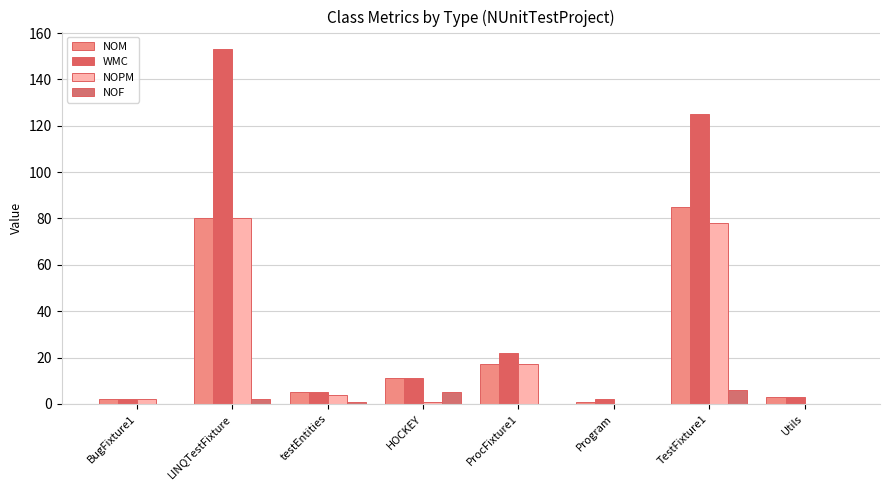

What is the difference between the highest and lowest values at Utils?

3